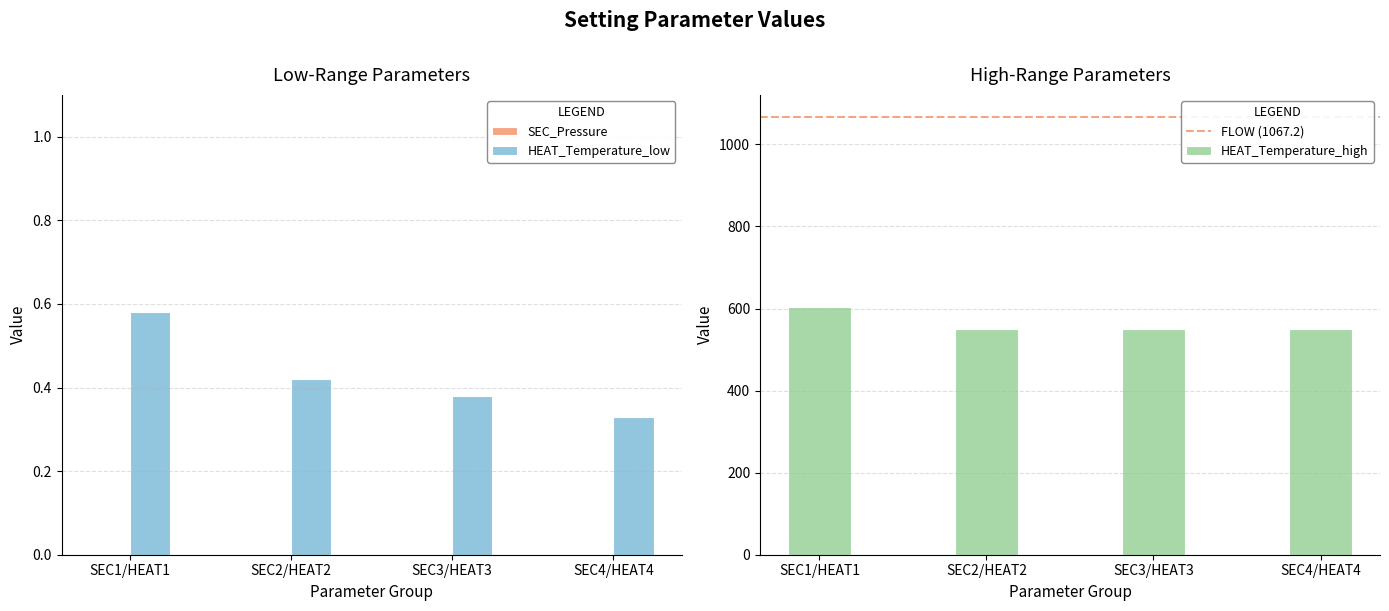

True or false: HEAT_Temperature_low has a value of 0.6 at SEC2/HEAT2.

False